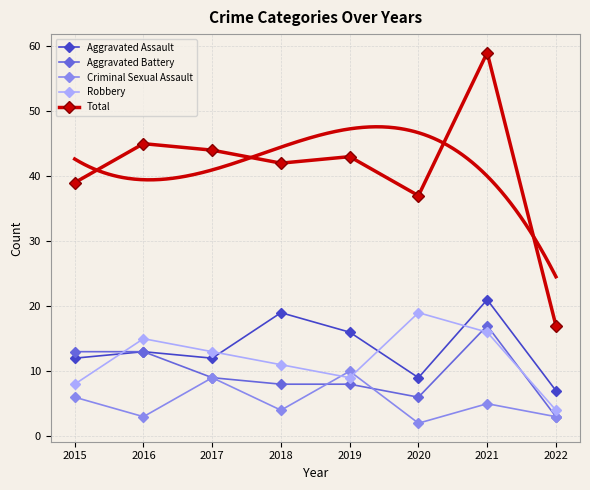

The Criminal Sexual Assault series shows 7 at 2018. True or false?

False